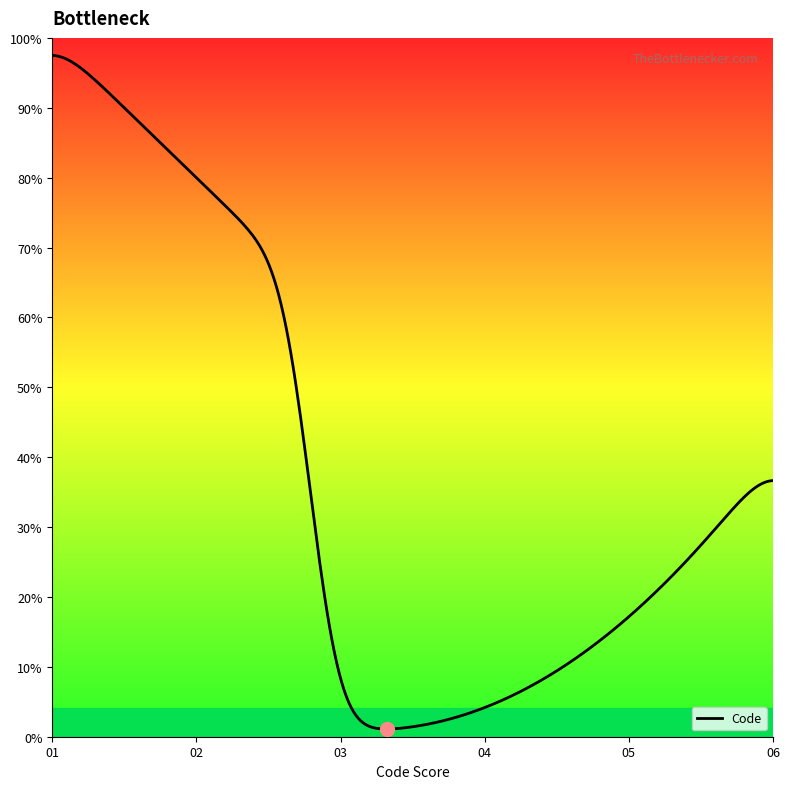

Does the chart display data point markers on the line(s)?

No